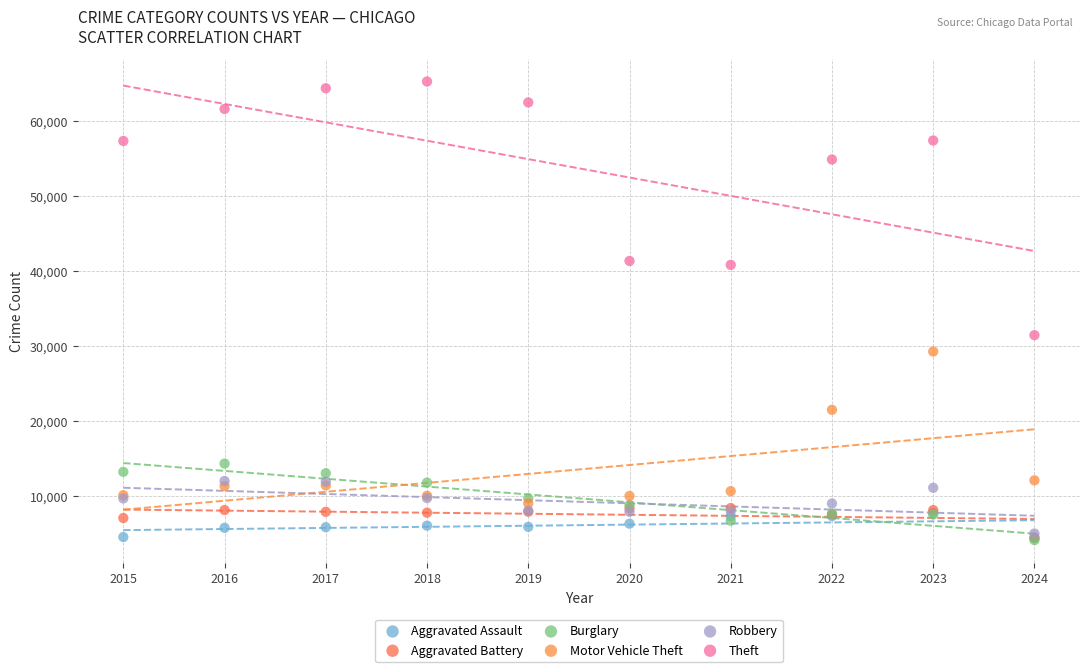

Which series has the largest Y range (max minus min)?

Theft